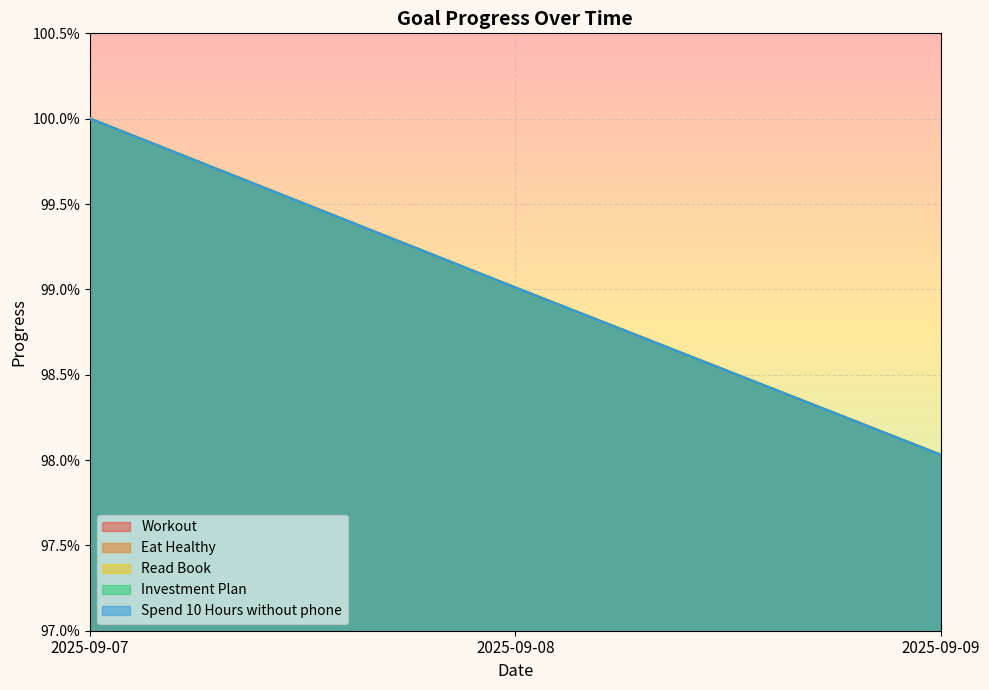

Where is Spend 10 Hours without phone nearest to the value 0?

2025-09-09